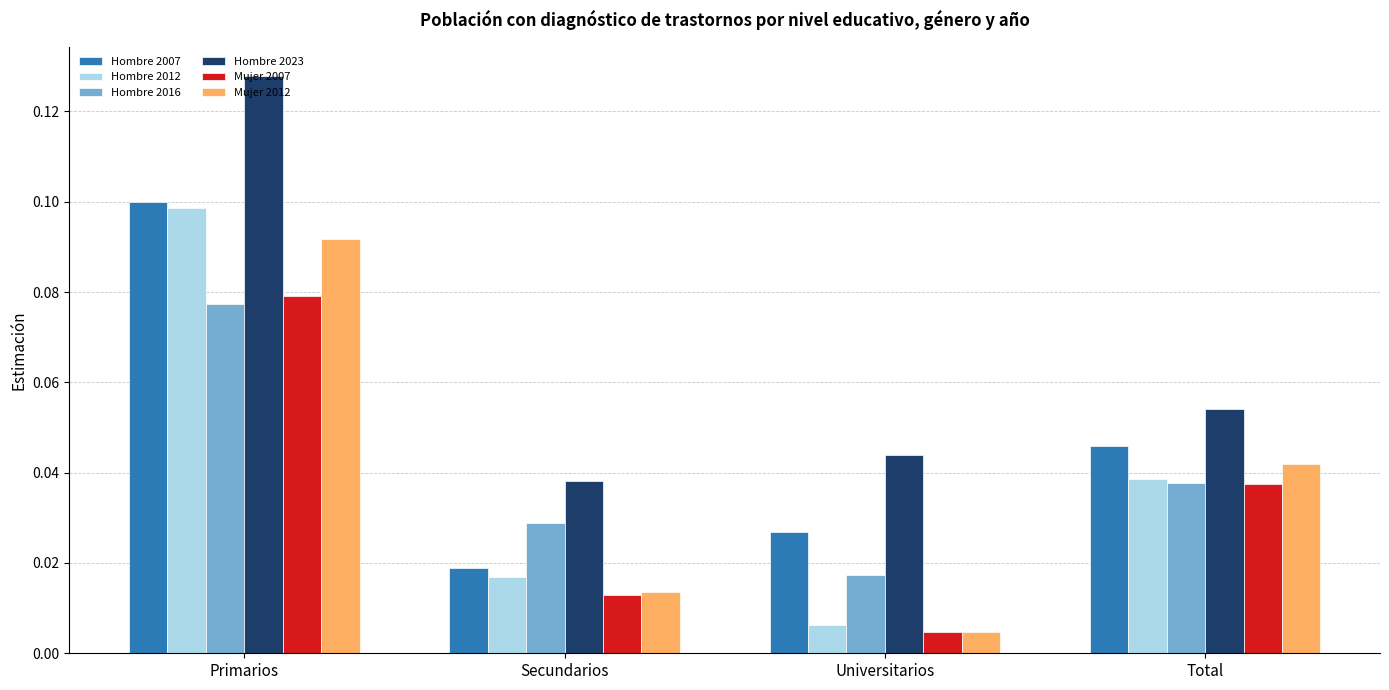

What is the label of the 3rd bar from the left?

Universitarios